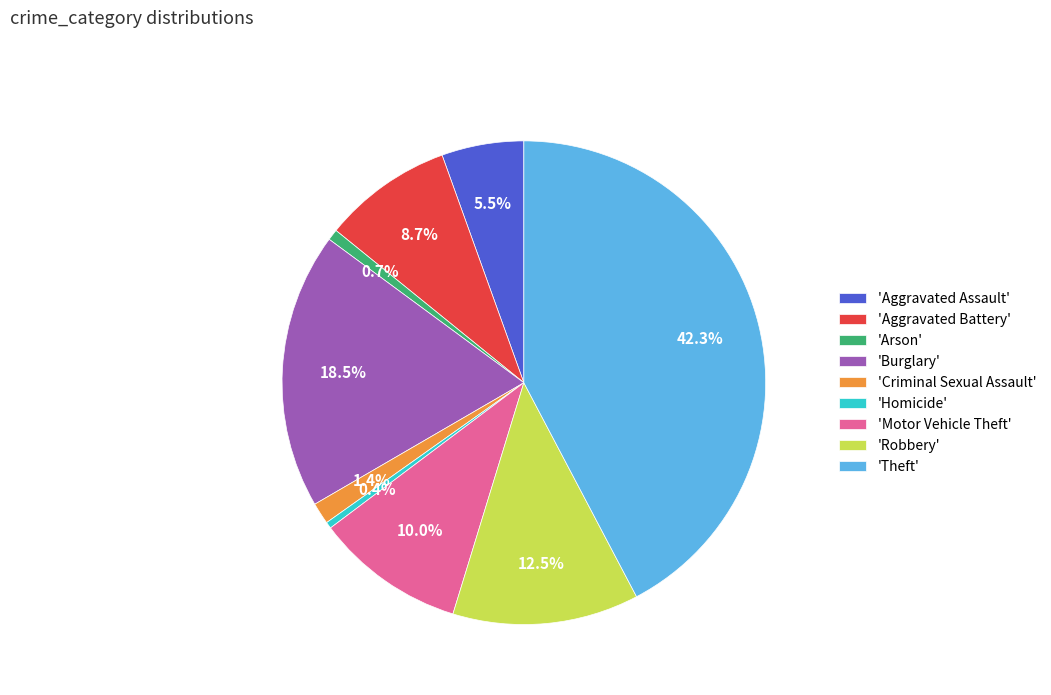

Is the sum of 'Robbery' and 'Arson' greater than half?

No